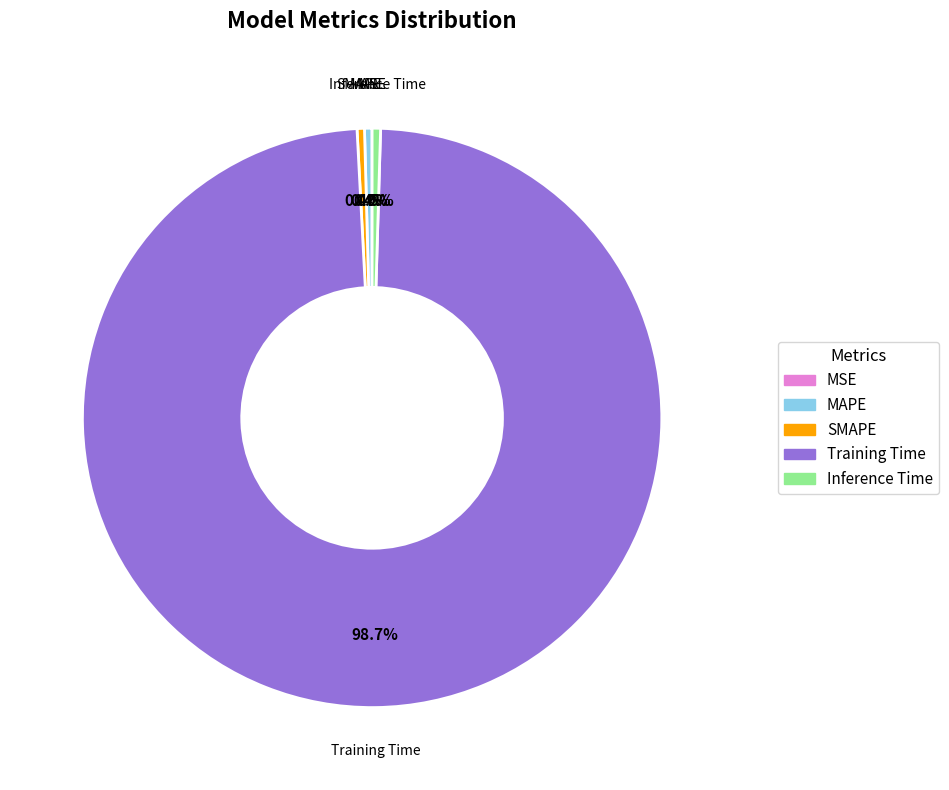

To the nearest percent, what is the difference between the Training Time and MAPE slice percentages?

98%